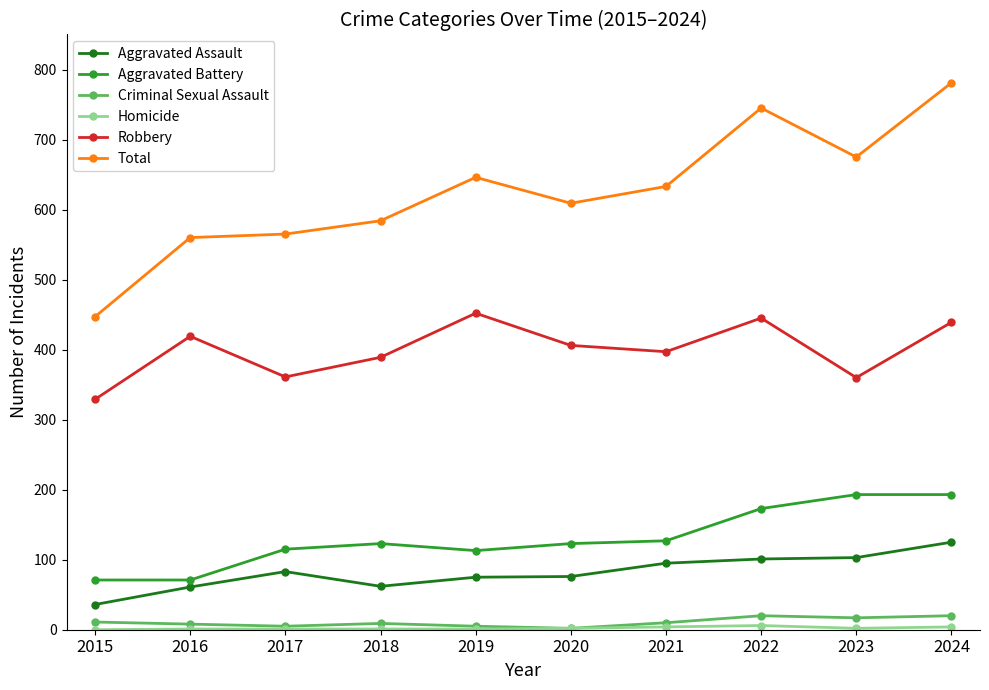

Which category has the highest value in the Total series?

2024